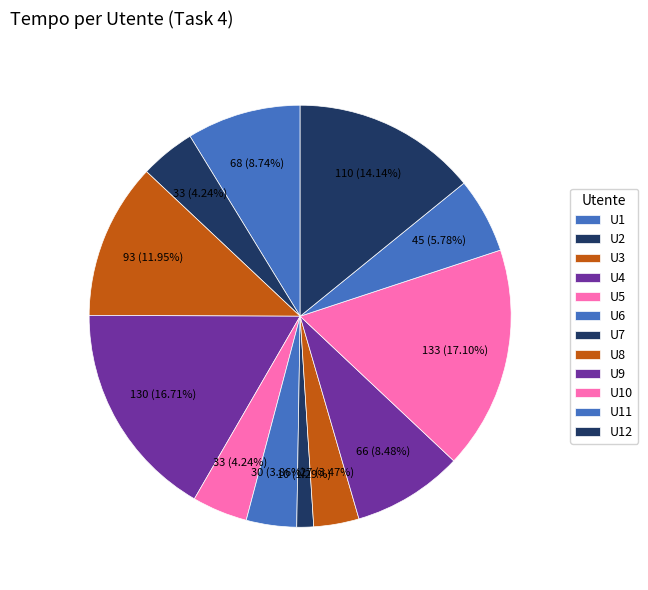

What percentage is the U11 slice, to the nearest percent?

6%